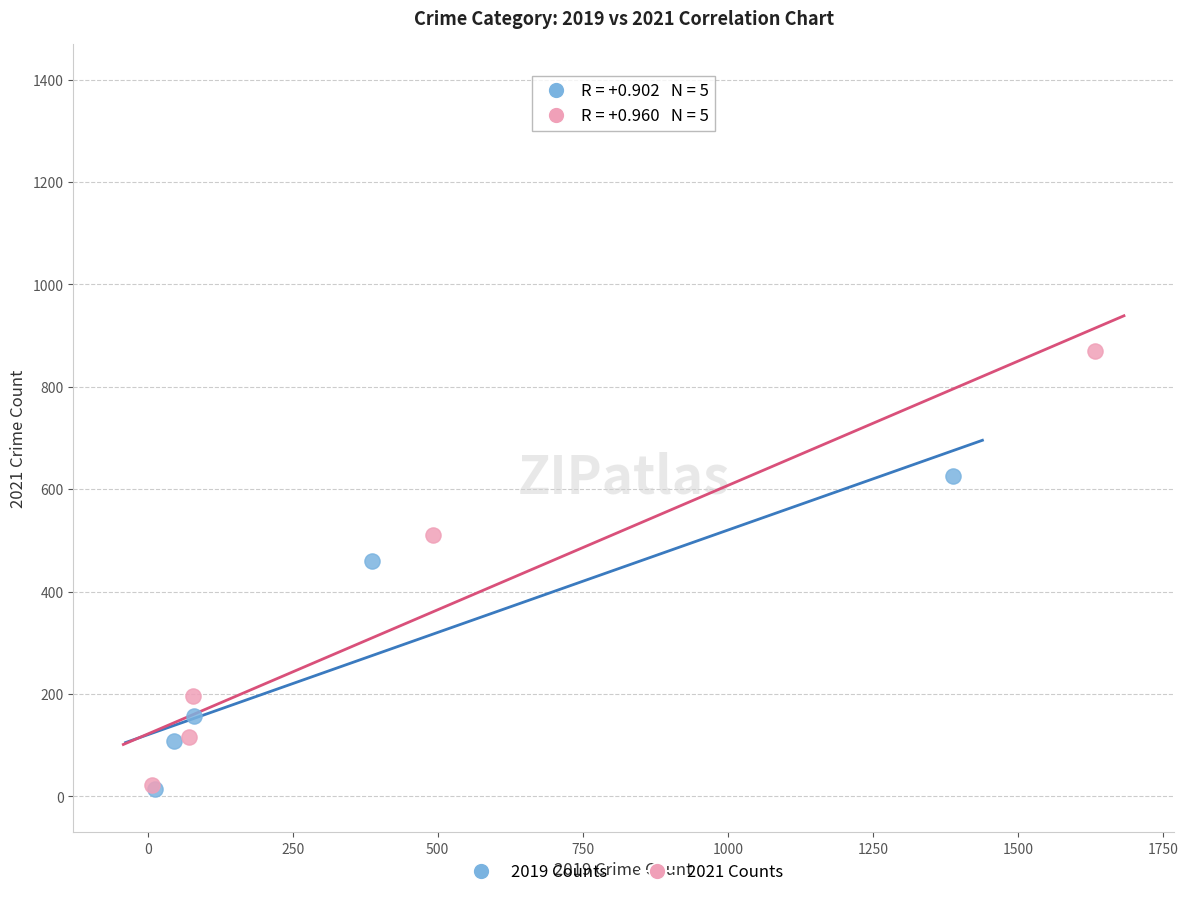

Which series contains the highest Y value?

2021 Counts